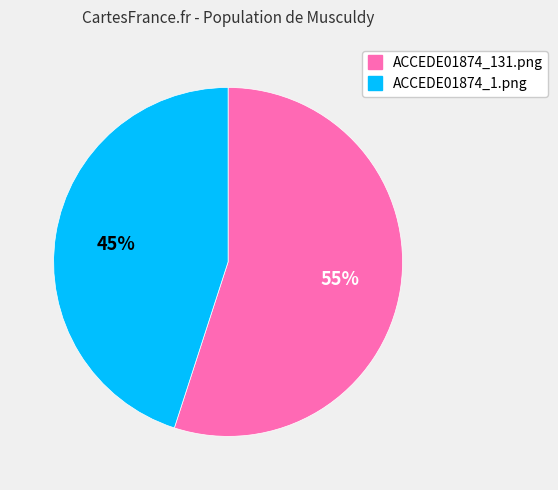

What is the smallest slice in the pie chart?

ACCEDE01874_1.png